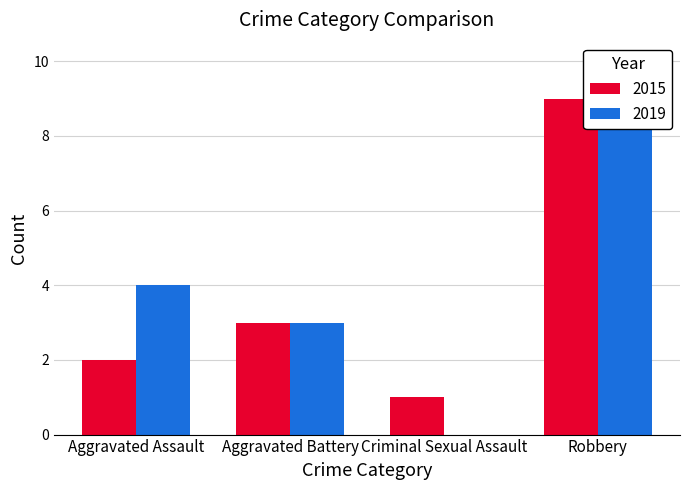

How many series are shown in this chart?

2